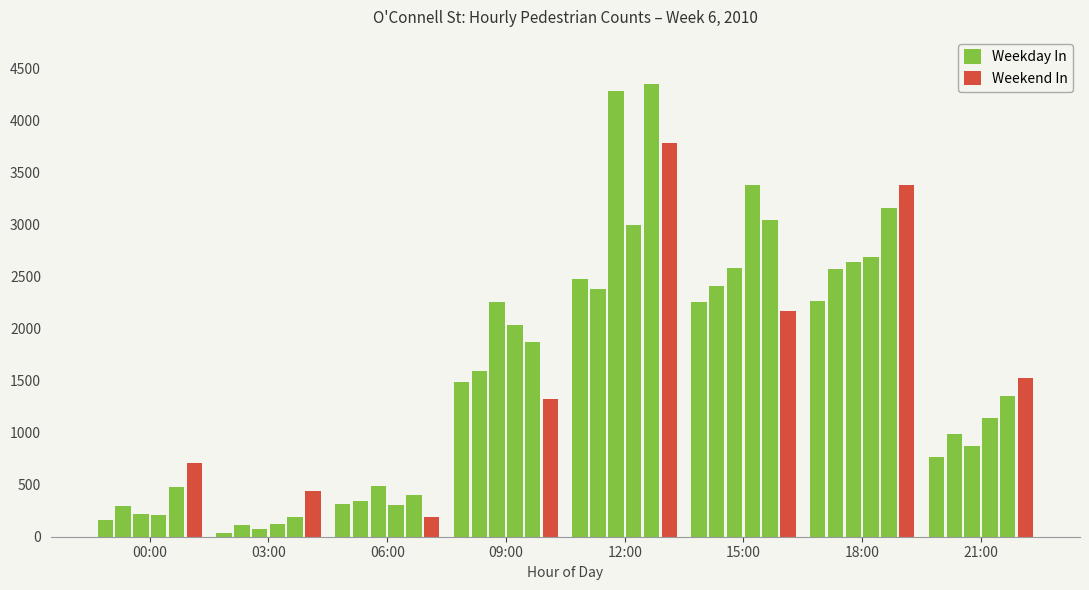

True or false: Weekday In has a value of 2471 at 12:00.

True